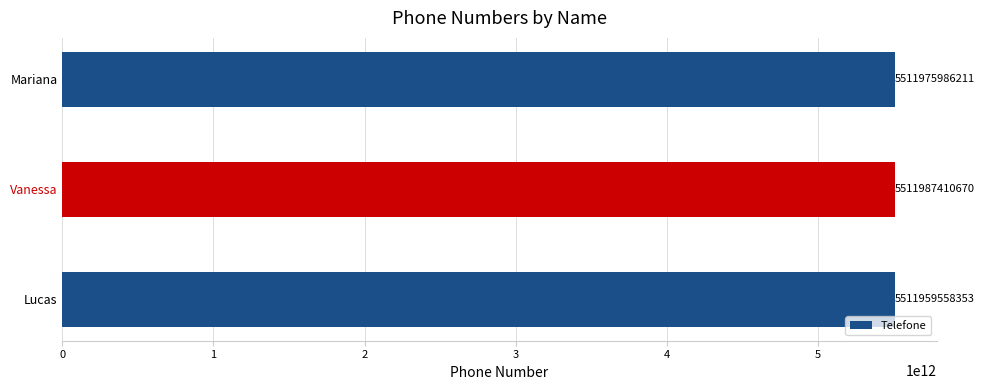

True or false: the data shows 9706387386803 at Vanessa.

False